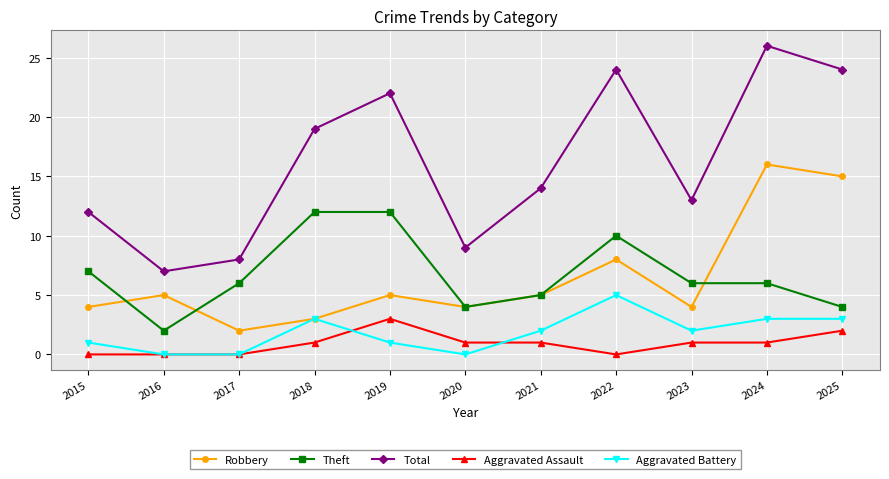

Does the chart display data point markers on the line(s)?

Yes